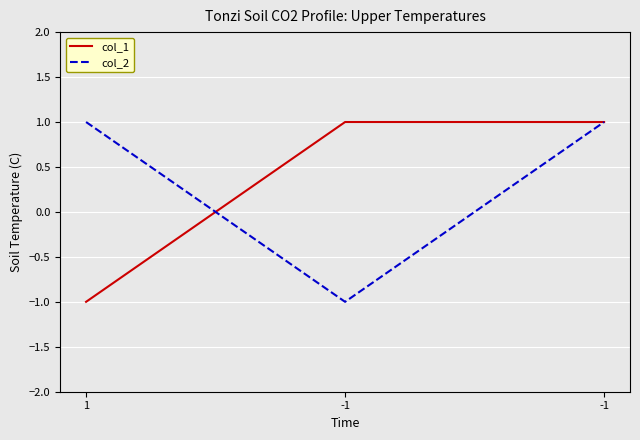

The value of col_1 at -1 is 1. True or false?

False